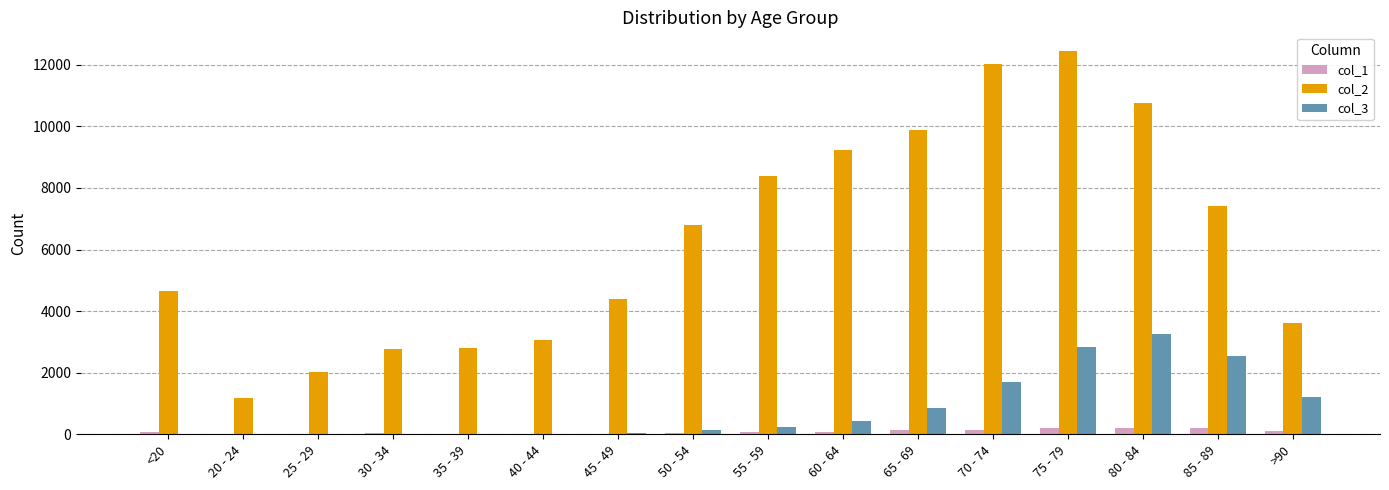

Is it true that col_2 equals 10921 at 55 - 59?

False